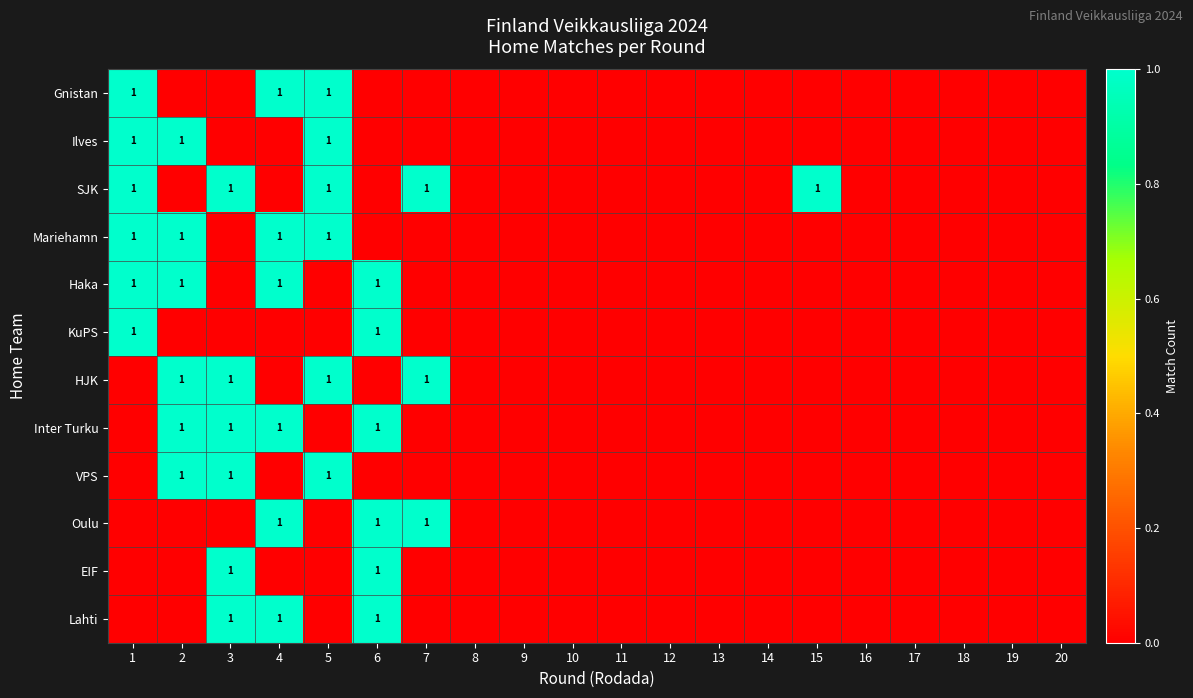

Which has a higher value, 17 or 8?

17